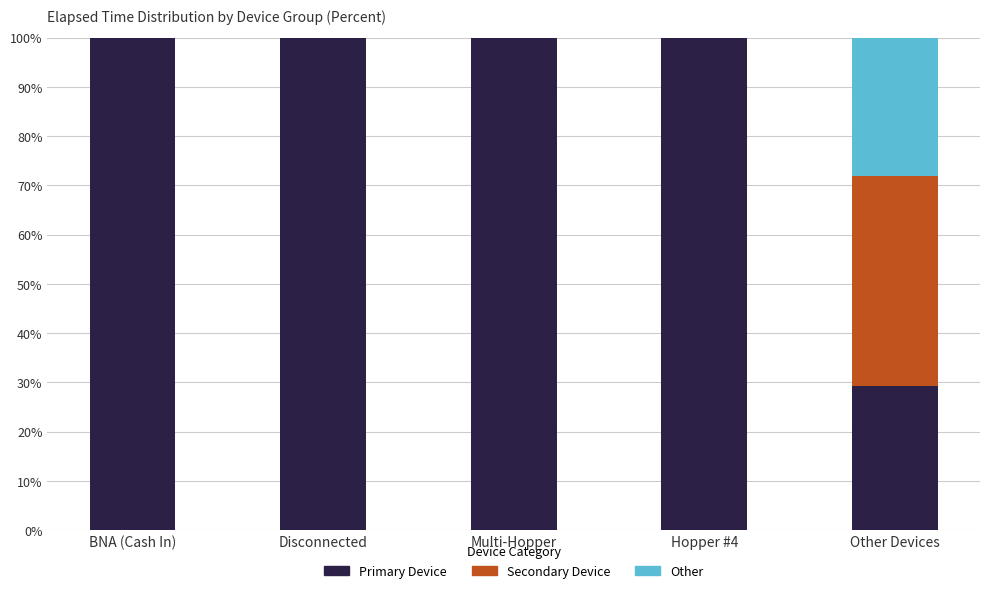

Is it true that Primary Device equals 131.6 at Disconnected?

False